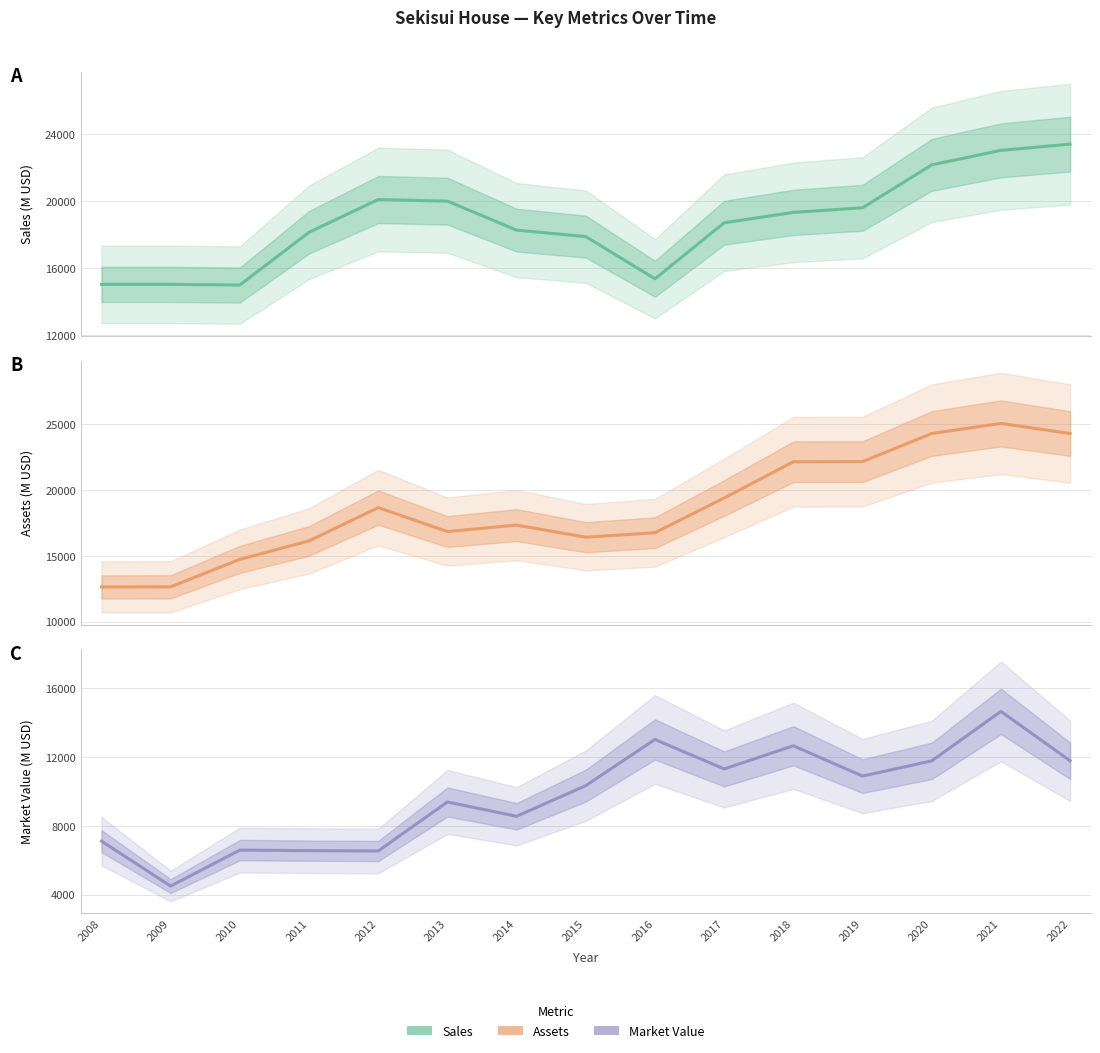

Reading left to right, transcribe all the data shown in this chart.

Sales: 2008=15020	2009=15020	2010=14980	2011=18128	2012=20081	2013=19984	2014=18256	2015=17869	2016=15354	2017=18695	2018=19314	2019=19589	2020=22149	2021=23014	2022=23385
Assets: 2008=12640	2009=12650	2010=14740	2011=16144	2012=18677	2013=16854	2014=17346	2015=16425	2016=16766	2017=19408	2018=22161	2019=22173	2020=24309	2021=25081	2022=24311
Market Value: 2008=7110	2009=4500	2010=6590	2011=6558	2012=6536	2013=9386	2014=8554	2015=10336	2016=13018	2017=11306	2018=12650	2019=10890	2020=11774	2021=14649	2022=11779